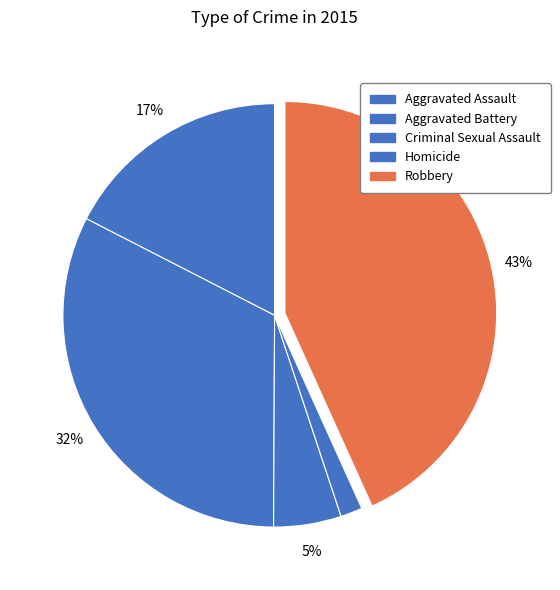

To the nearest percent, what portion does Criminal Sexual Assault represent?

5%